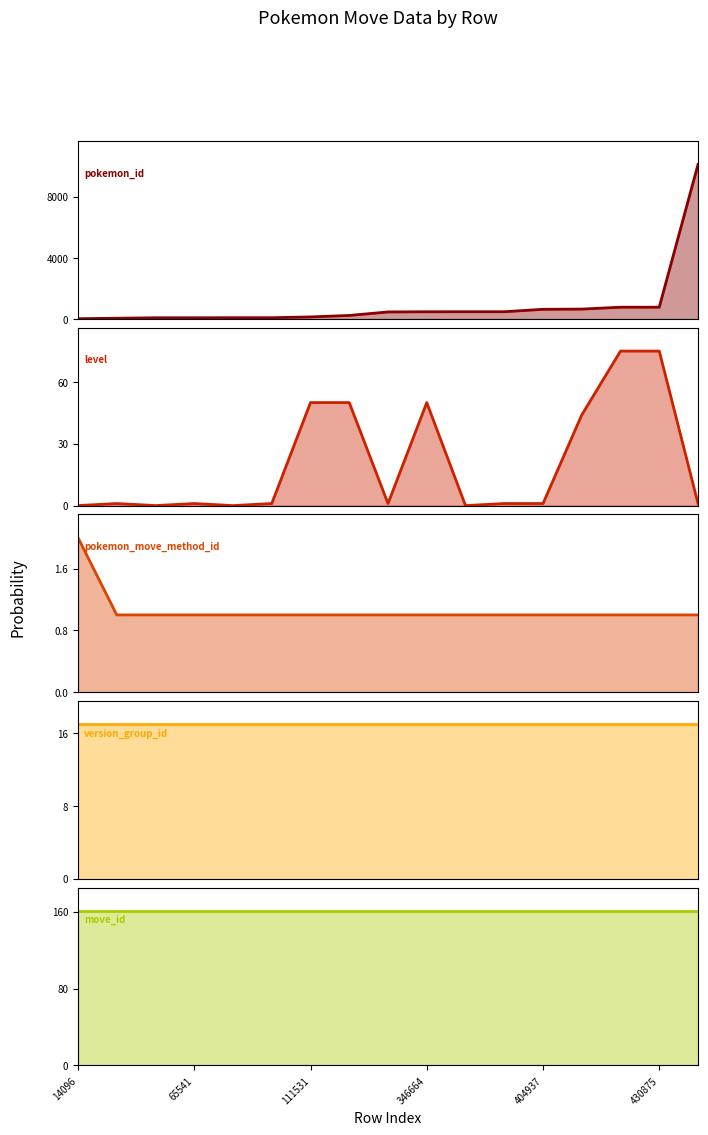

True or false: level and pokemon_id cross at least once.

False